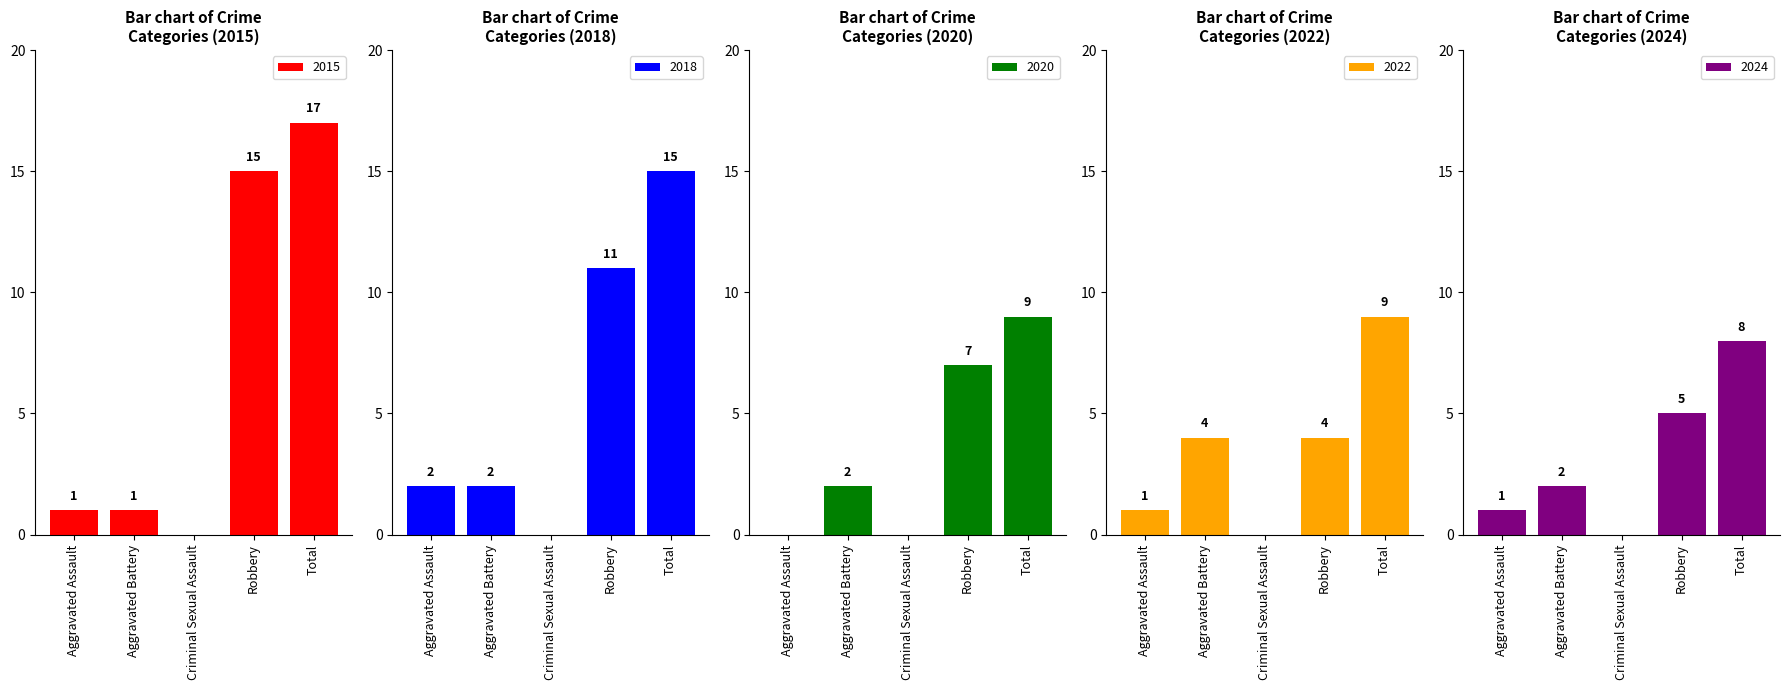

What is the highest value of the 2016 series?

8